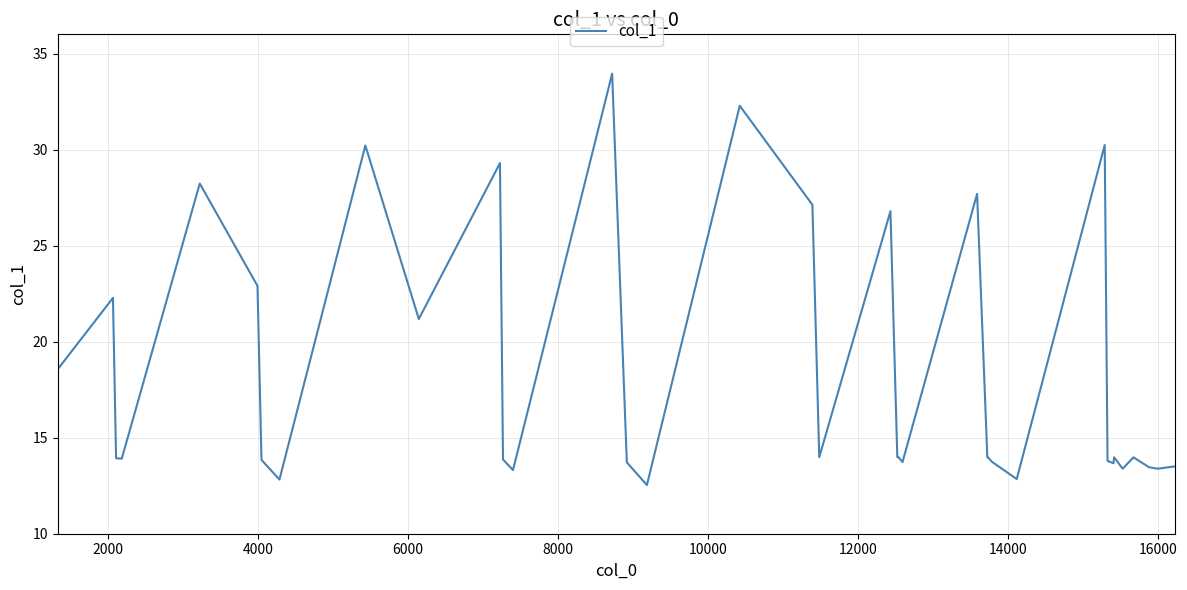

What is the greatest value displayed?

34.0